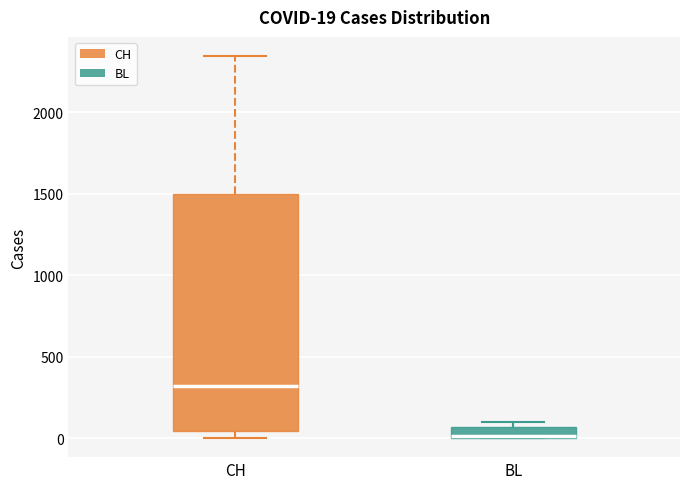

Which box is the tallest, from its lower edge to its upper edge?

CH